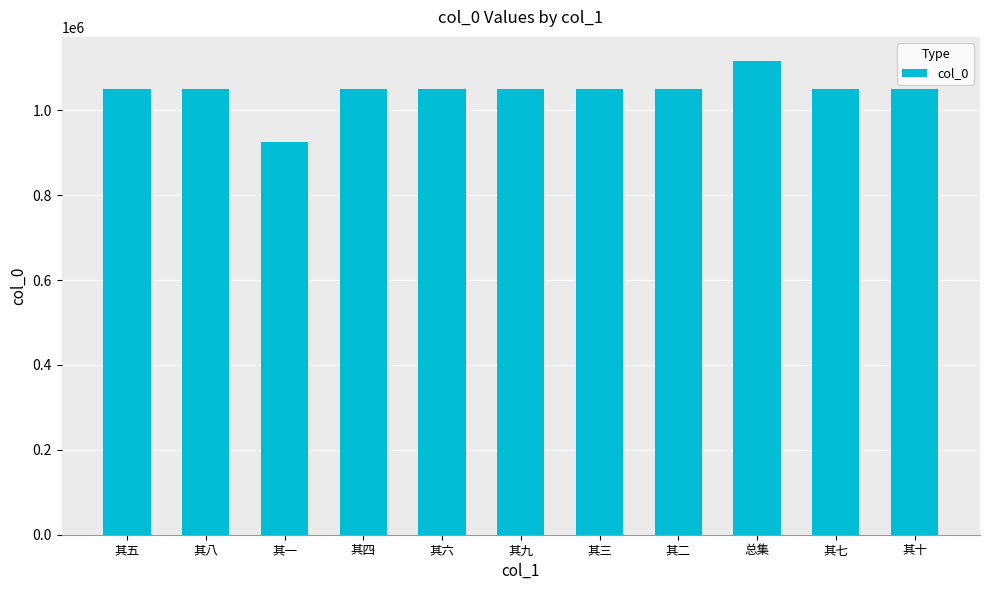

What is the average value?

1045961